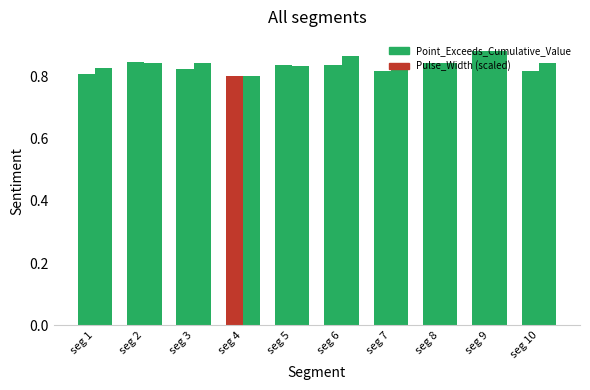

Which series changed the most between seg 3 and seg 8?

Point_Exceeds_Cumulative_Value